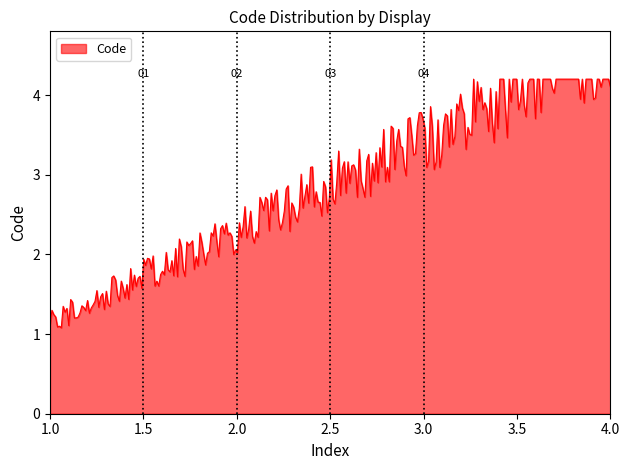

What is the smallest value displayed?

1.1